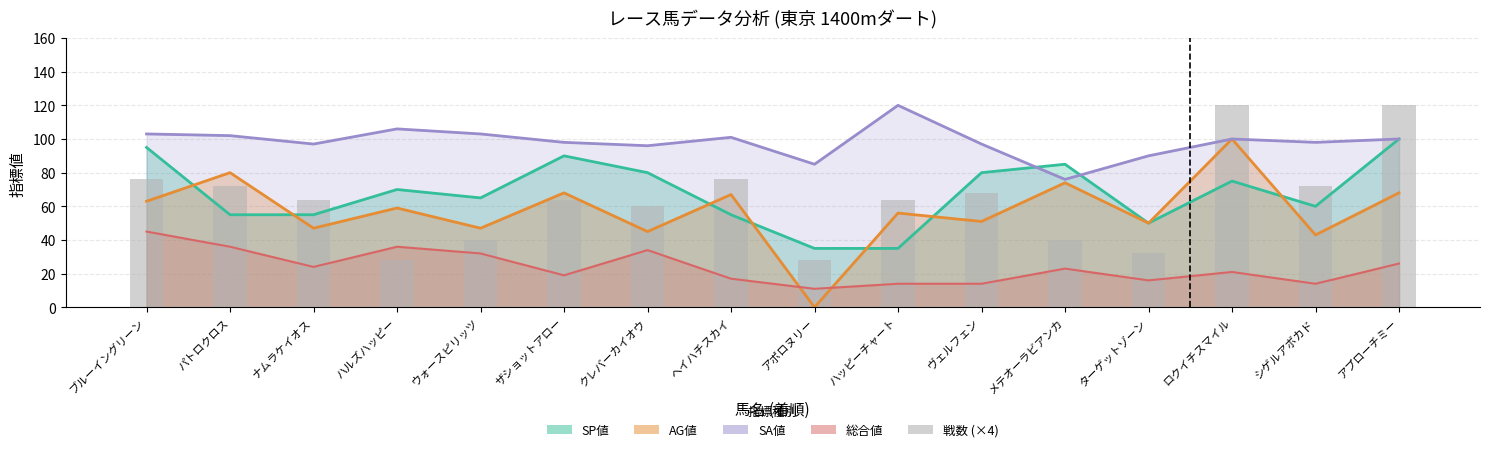

The value at アポロヌリー is 28. True or false?

True